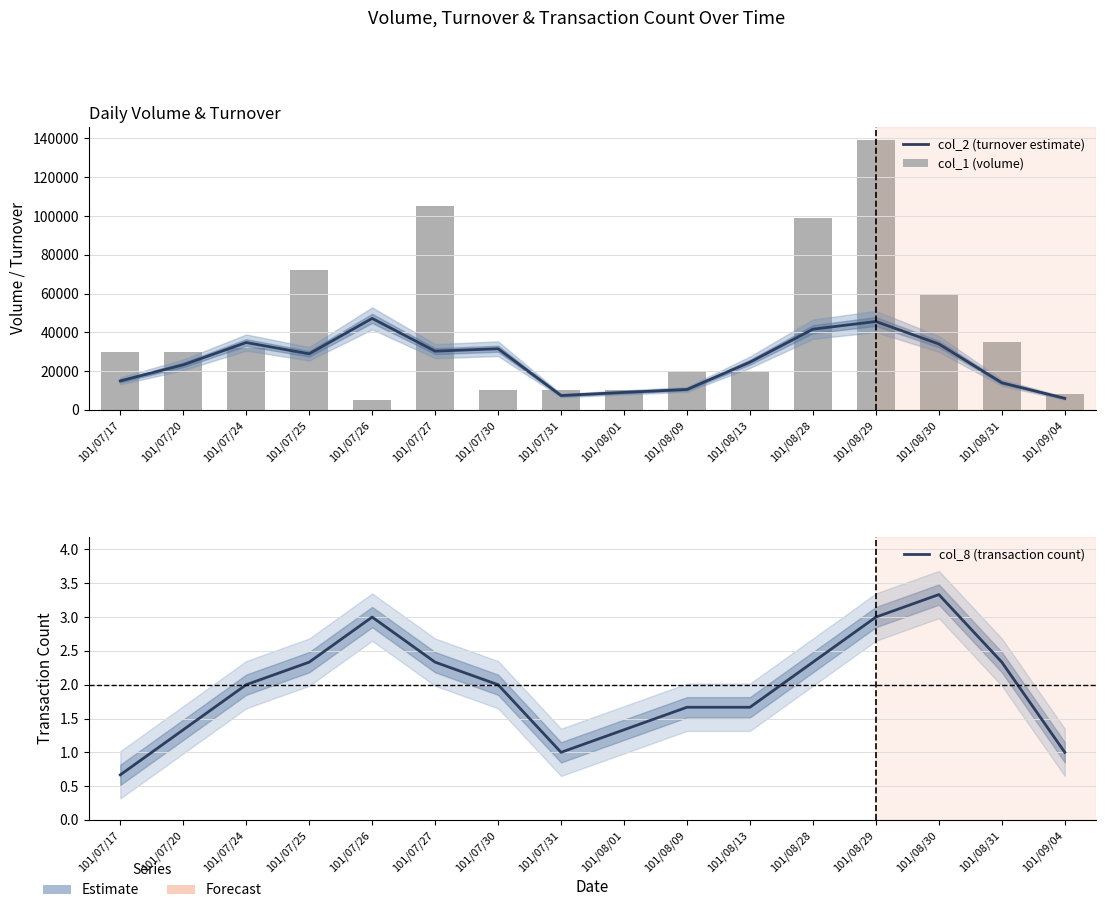

Rank the categories by col_8 (transaction count) value from highest to lowest.

101/08/30, 101/07/26, 101/08/29, 101/07/27, 101/08/31, 101/07/25, 101/08/28, 101/07/24, 101/07/30, 101/08/09, 101/08/13, 101/07/20, 101/08/01, 101/07/31, 101/09/04, 101/07/17